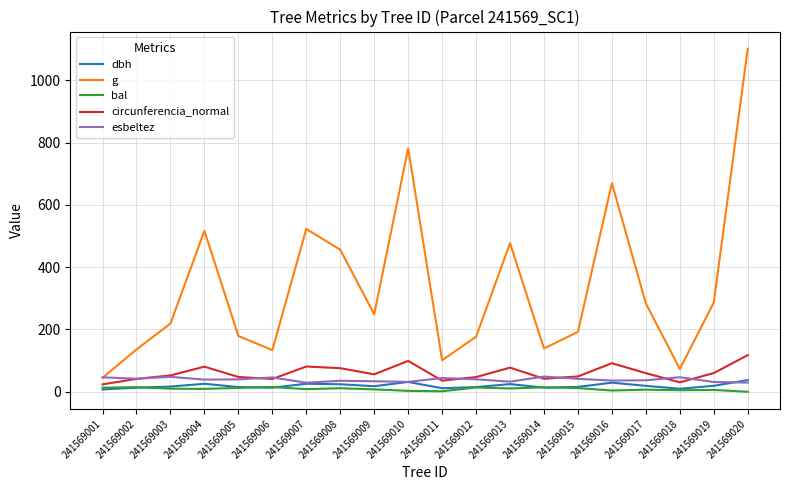

Between 241569004 and 241569012, which series saw the biggest shift?

g